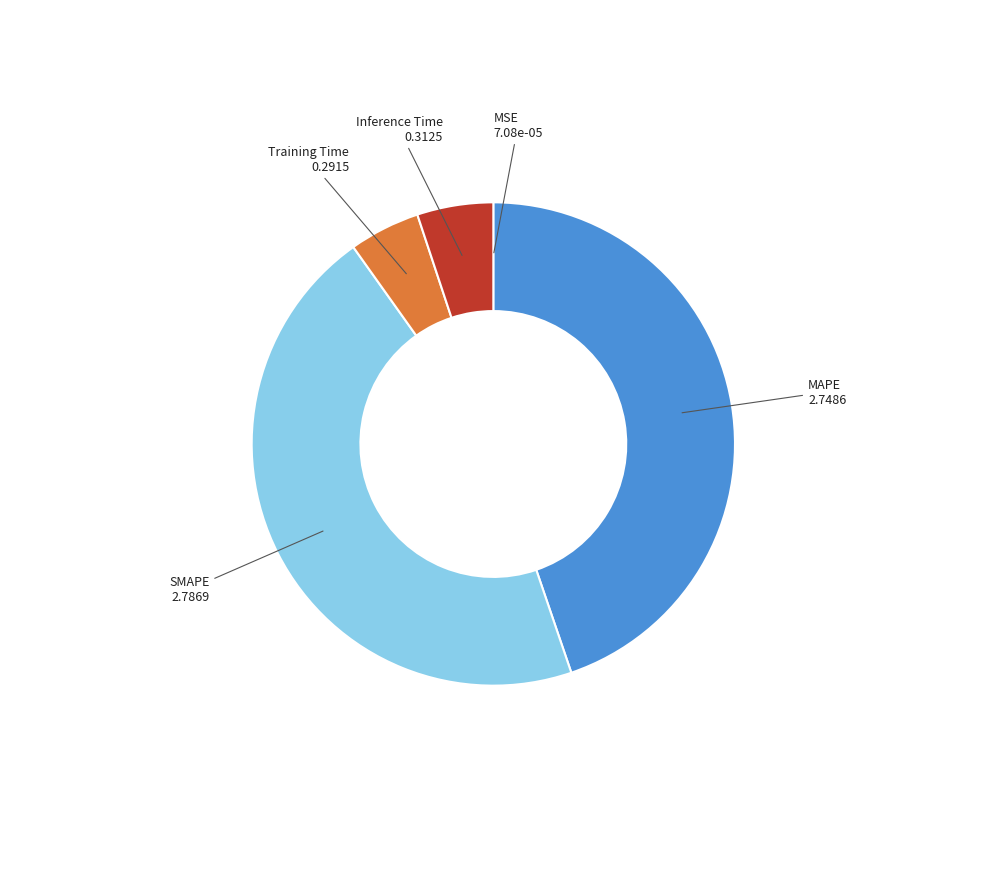

Do SMAPE and MAPE together represent more than half of the pie?

Yes